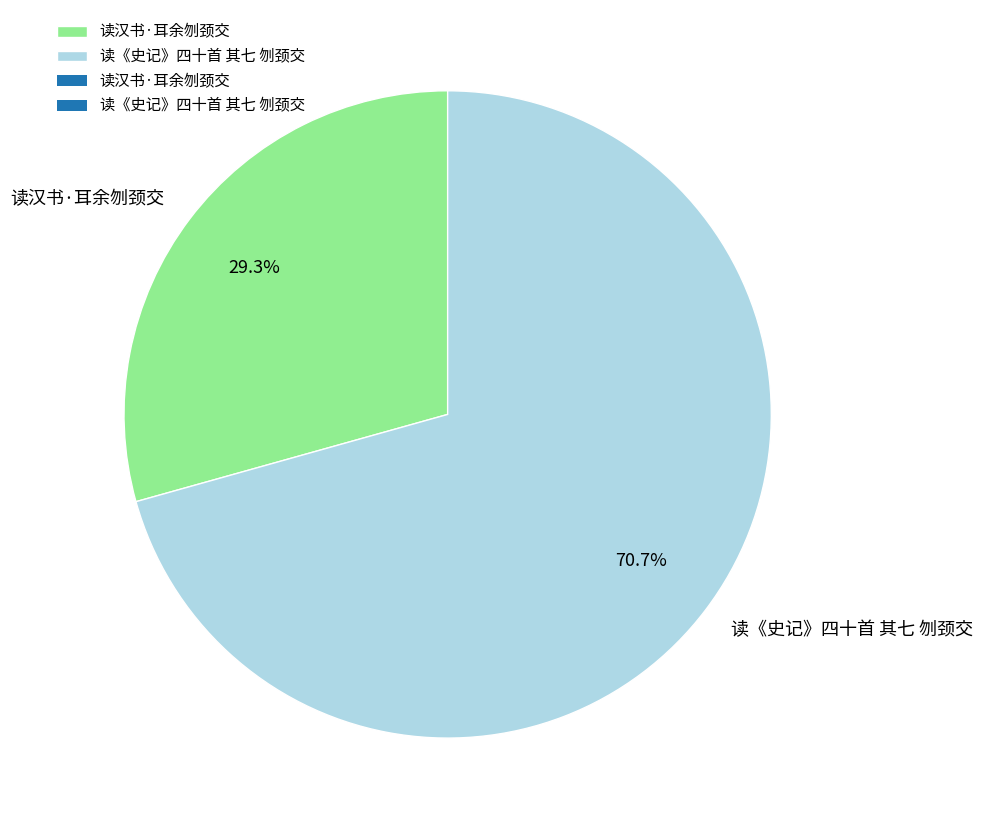

What is the smallest slice in the pie chart?

读汉书·耳余刎颈交